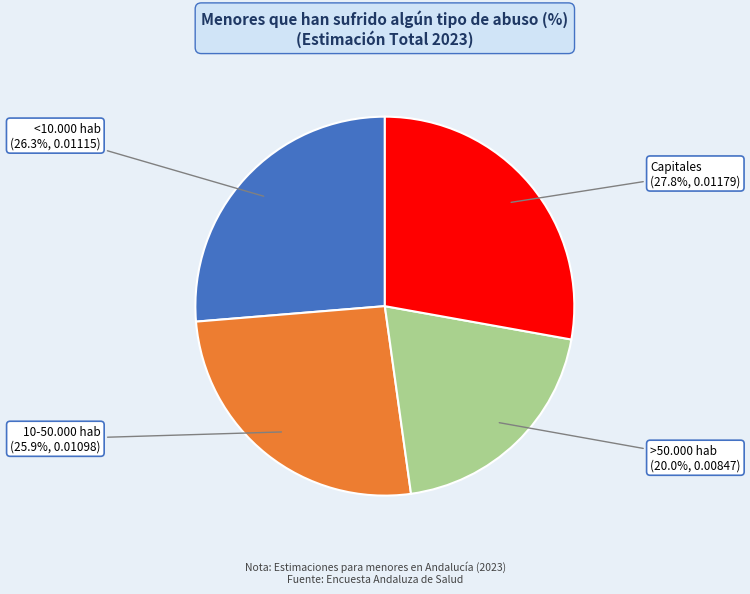

How many slices are in this pie chart?

4